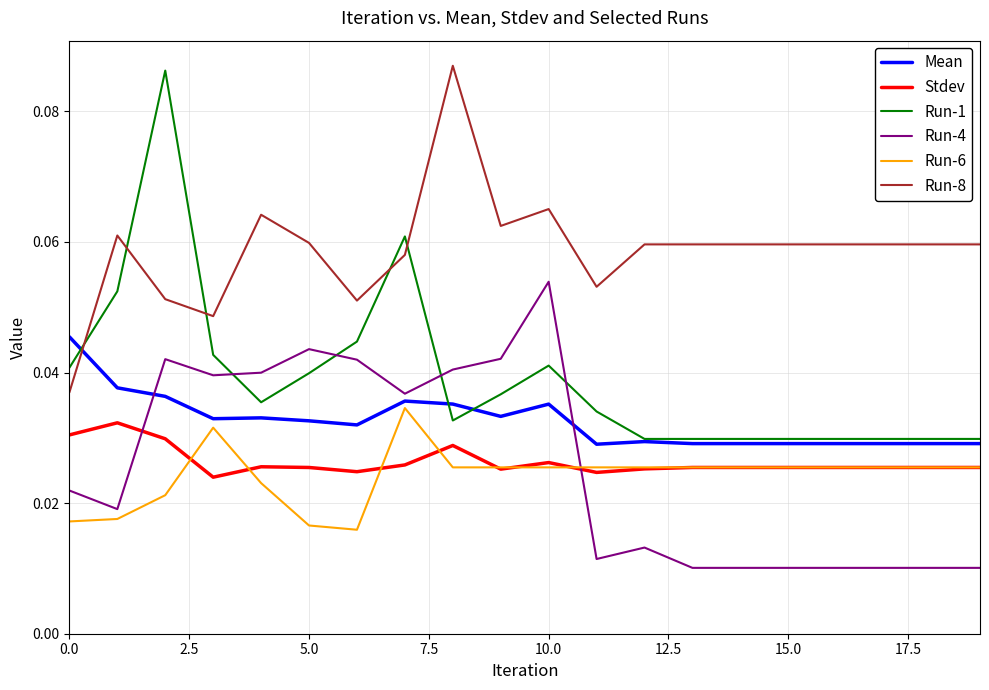

True or false: Run-6 and Run-8 cross at least once.

False